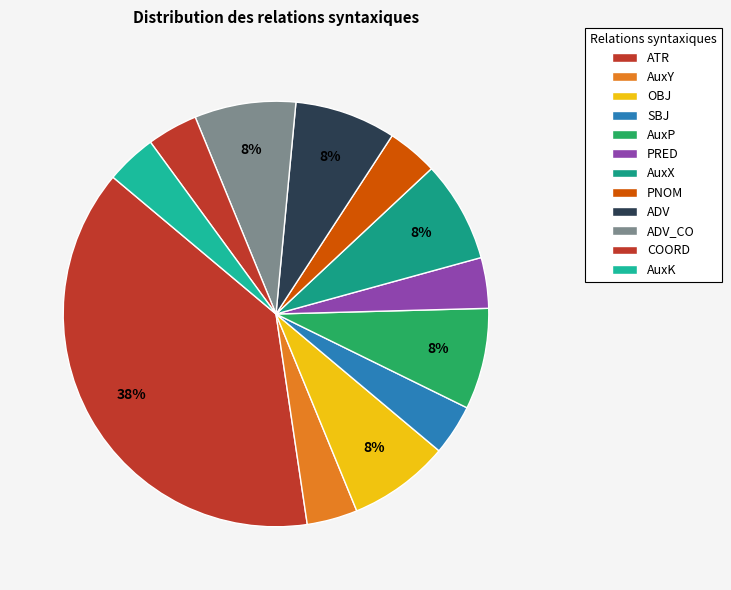

To the nearest percent, what is the average slice percentage?

8%